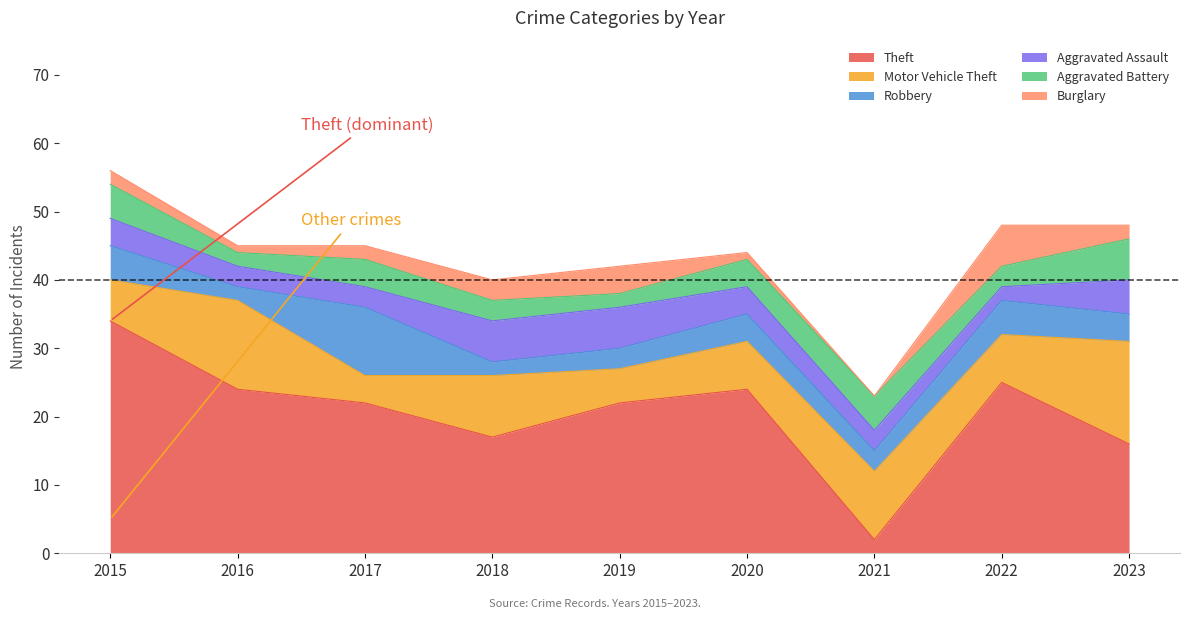

The value of Robbery at 2021 is 3. True or false?

True